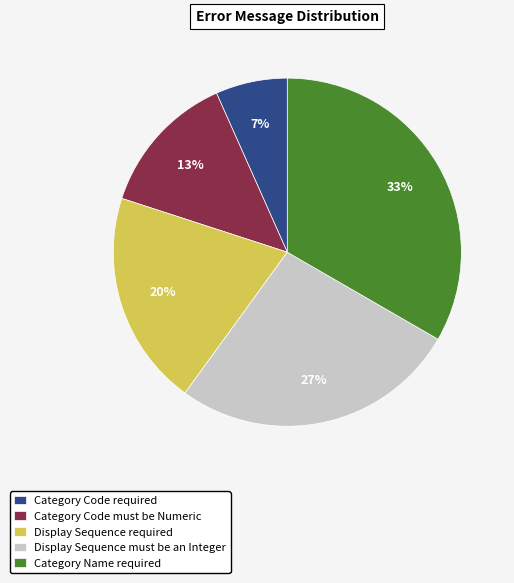

How many segments does this pie chart have?

5